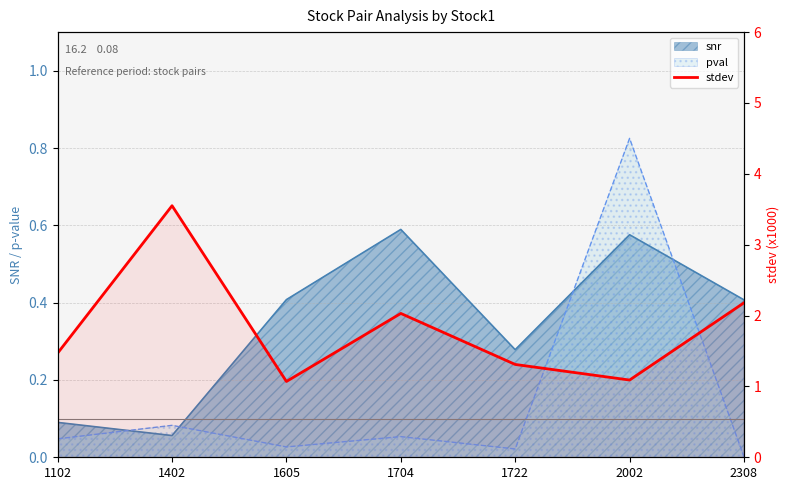

Which label corresponds to the largest value in the chart?

1402